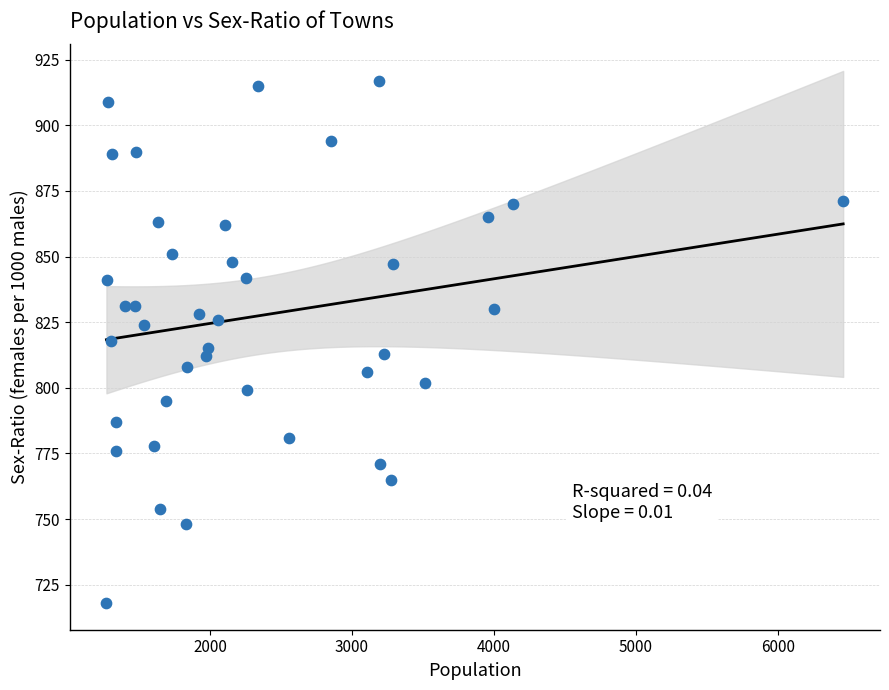

What is the range of Y values (max minus min)?

199